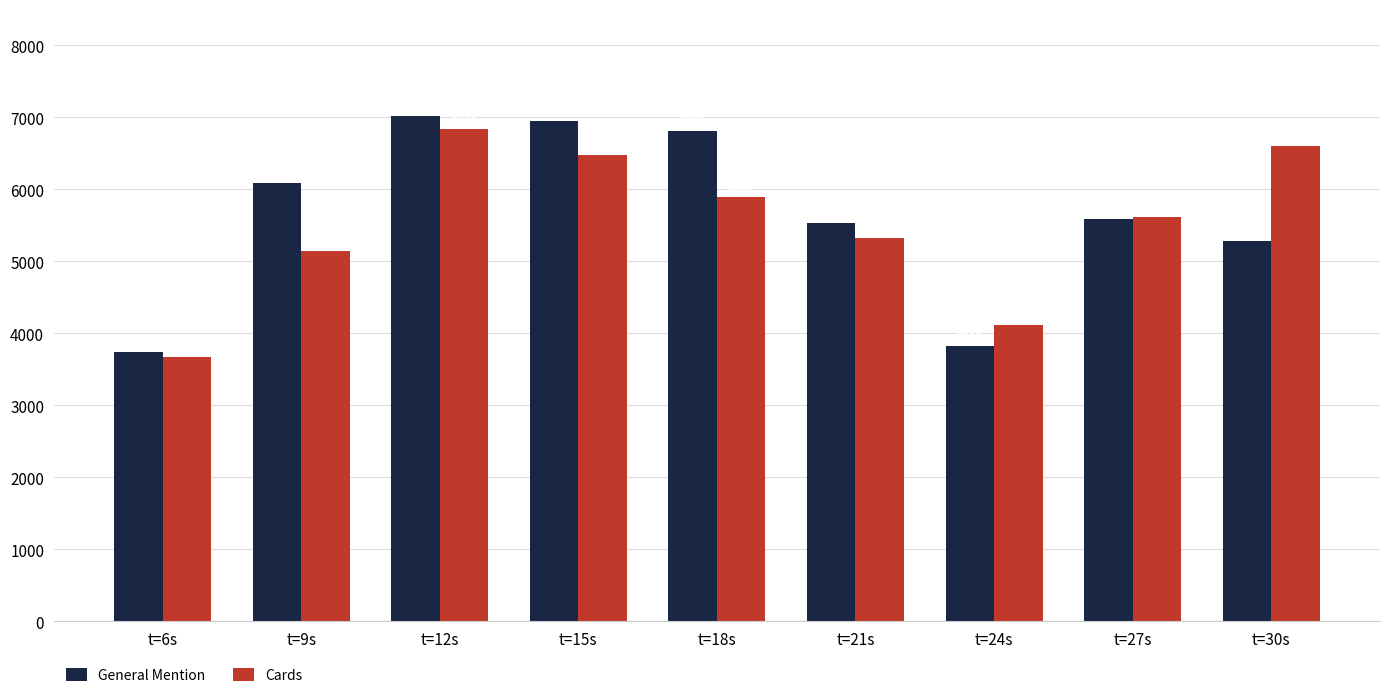

The Cards series shows 6598.8 at t=30s. True or false?

True